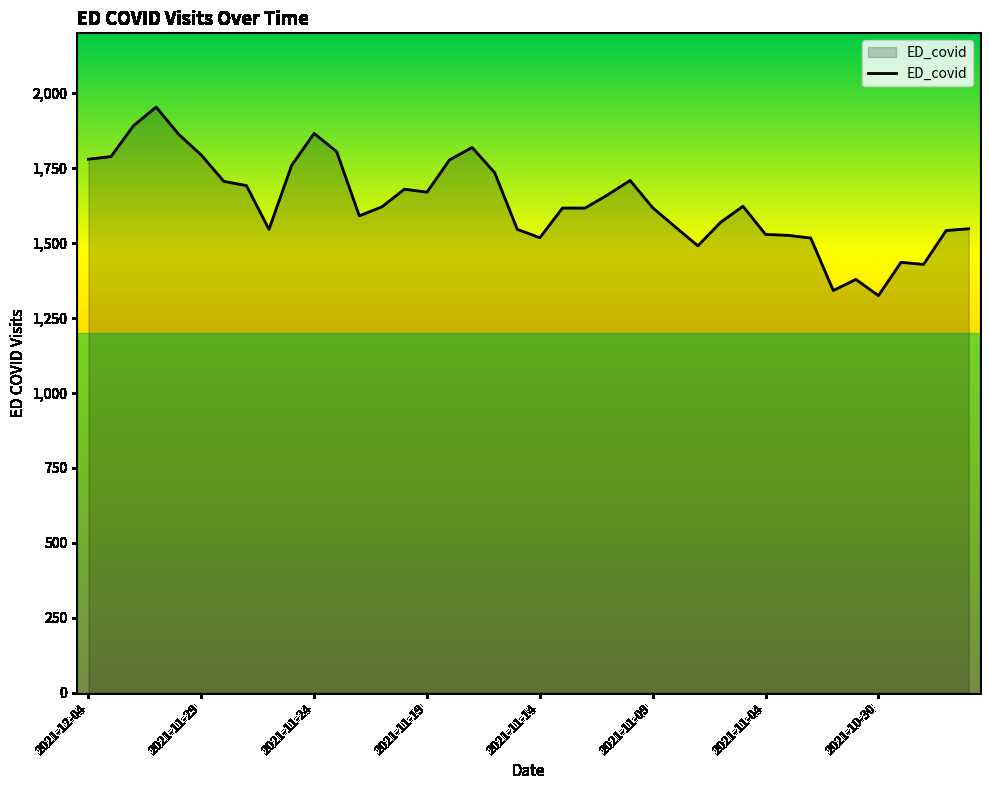

What is the difference between the maximum and minimum values?

629